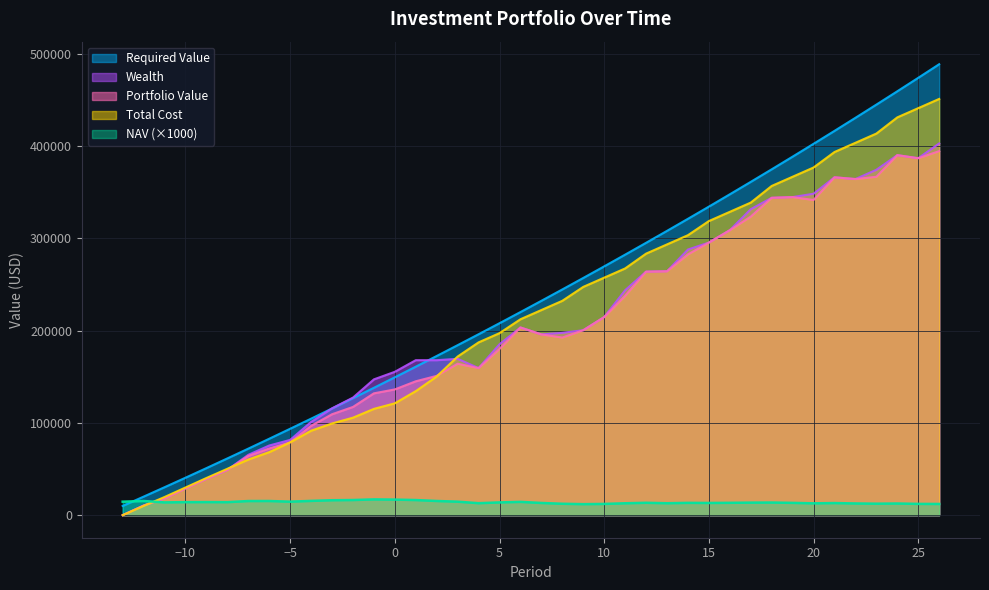

Which series has the largest total across all categories?

Required Value